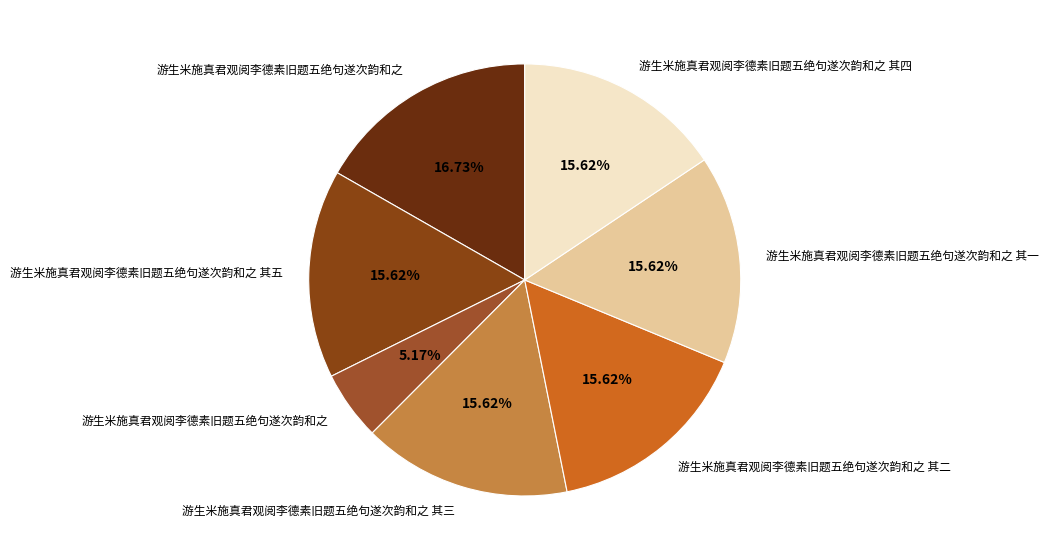

How many slices are in this pie chart?

7